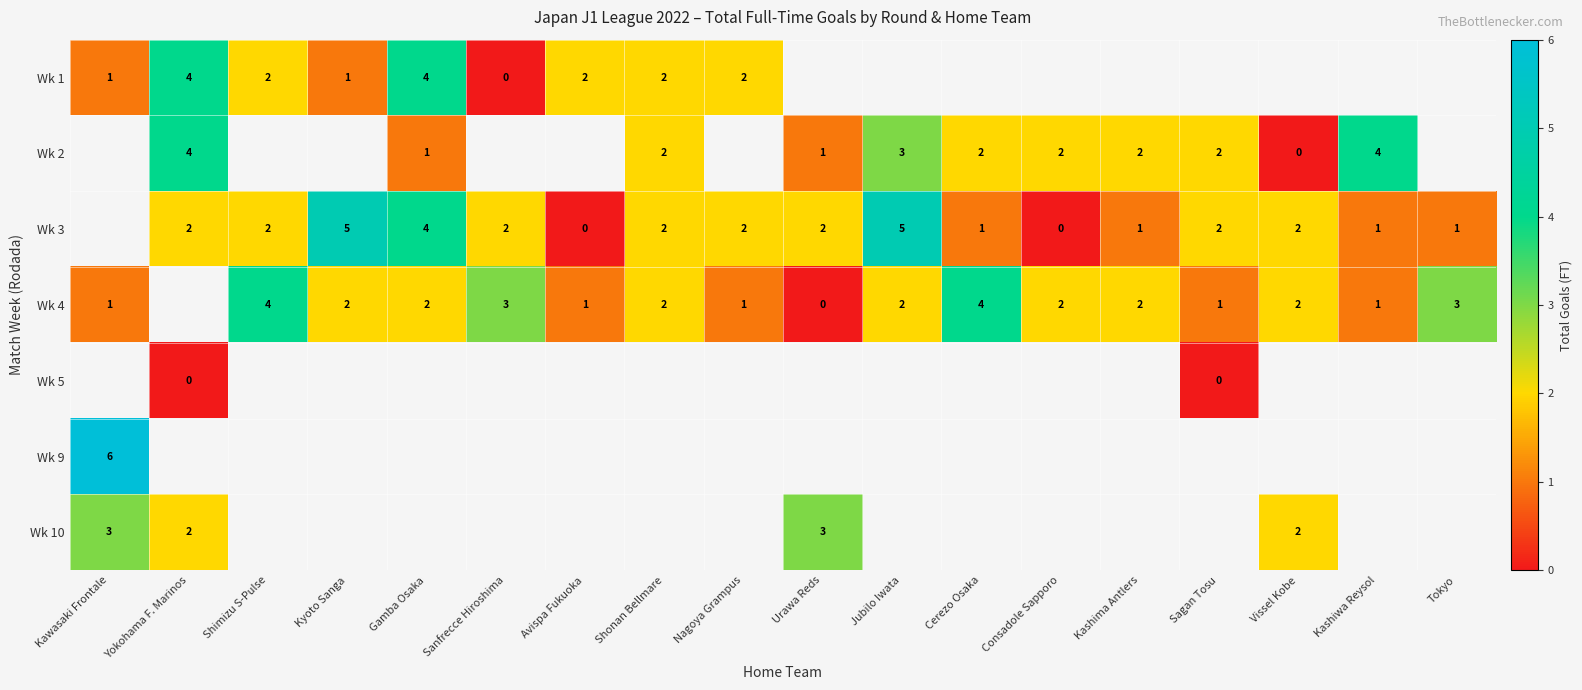

True or false: Wk 3 has a value of 6 at Gamba Osaka.

False